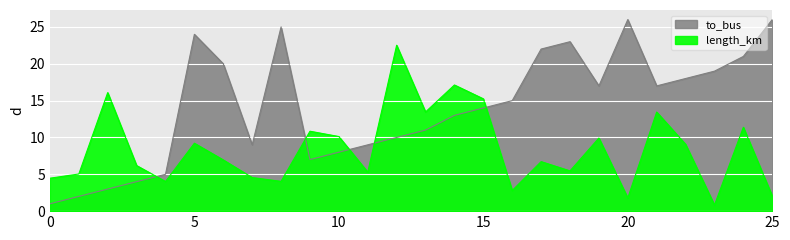

How many data points in length_km are less than 6?

11